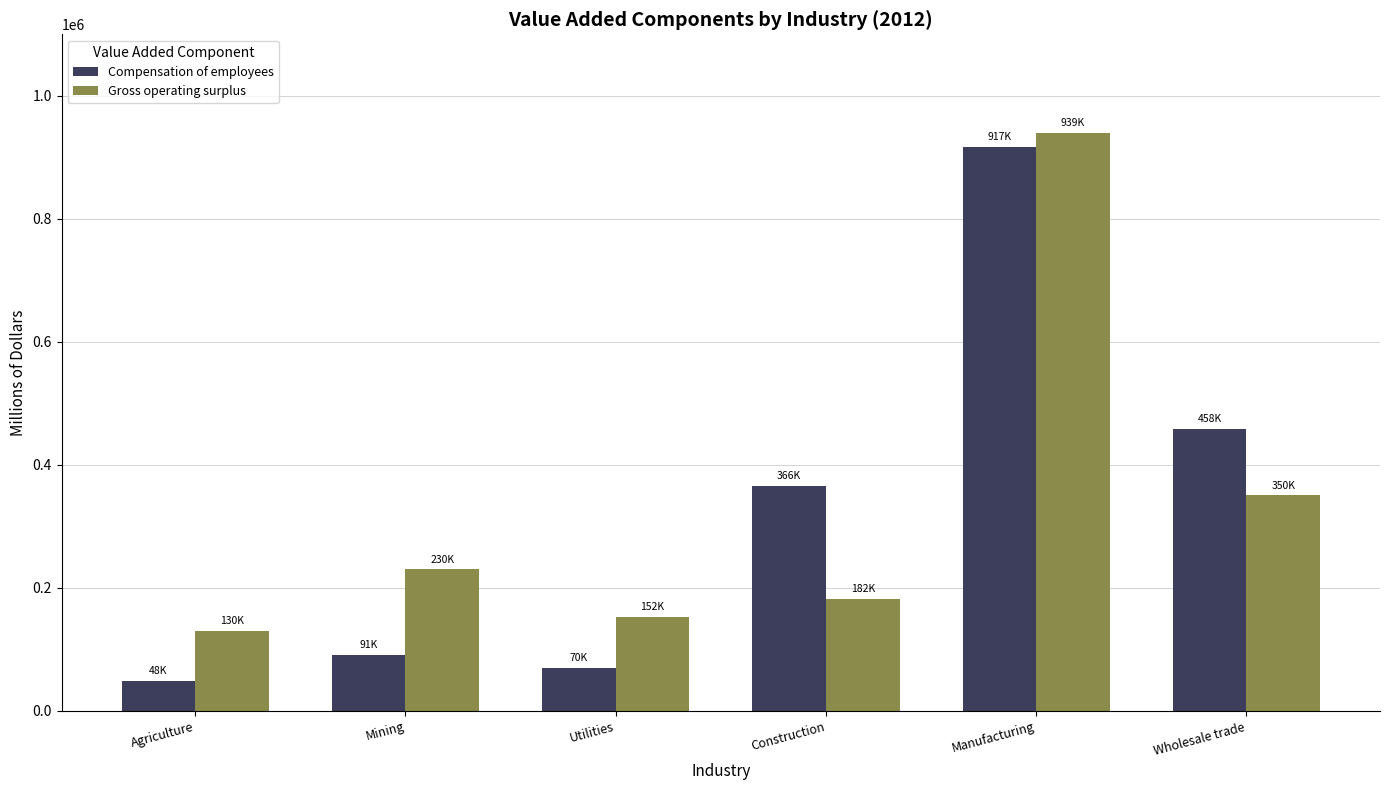

At which category is the sum across all series the highest?

Manufacturing